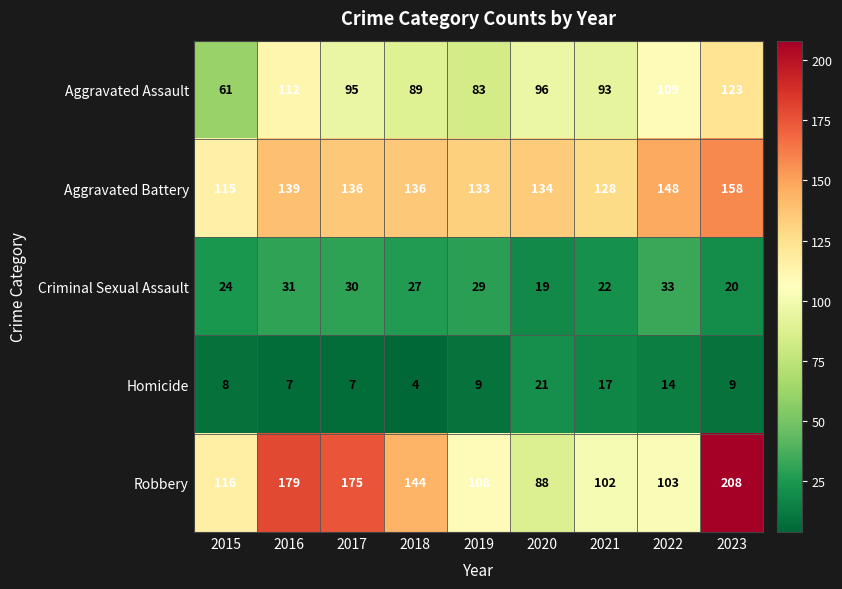

Which series changed the most between 2017 and 2019?

Robbery